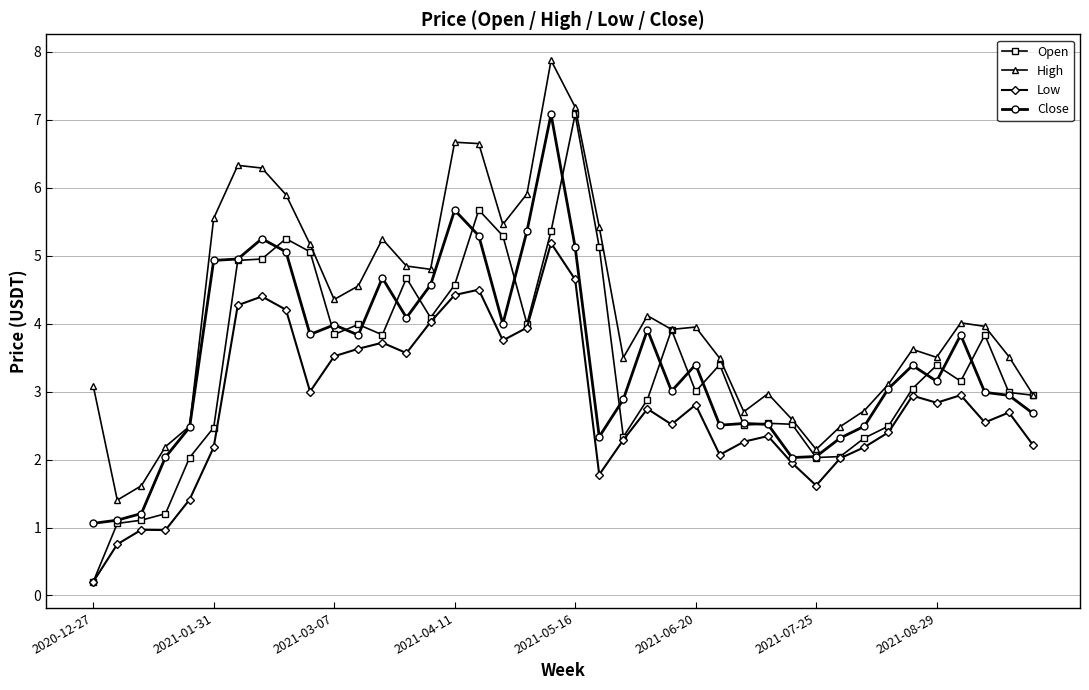

True or false: High and Low cross at least once.

False